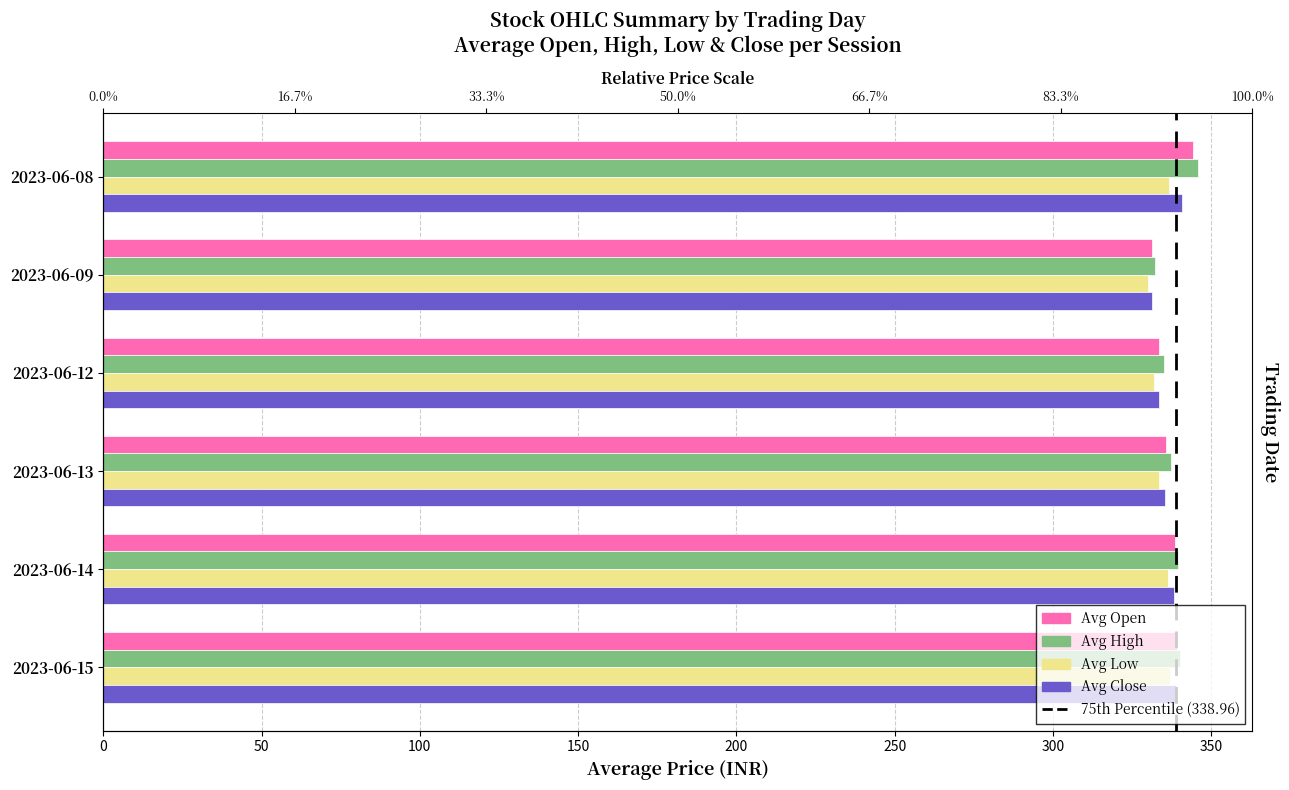

Reading left to right, extract all data points from this chart.

Avg Open: 344.1	331.3	333.4	335.6	338.5	339.0
Avg High: 345.6	332.2	334.9	337.4	339.6	340.0
Avg Low: 336.7	329.9	332.0	333.4	336.2	337.0
Avg Close: 340.8	331.2	333.5	335.3	338.1	338.9